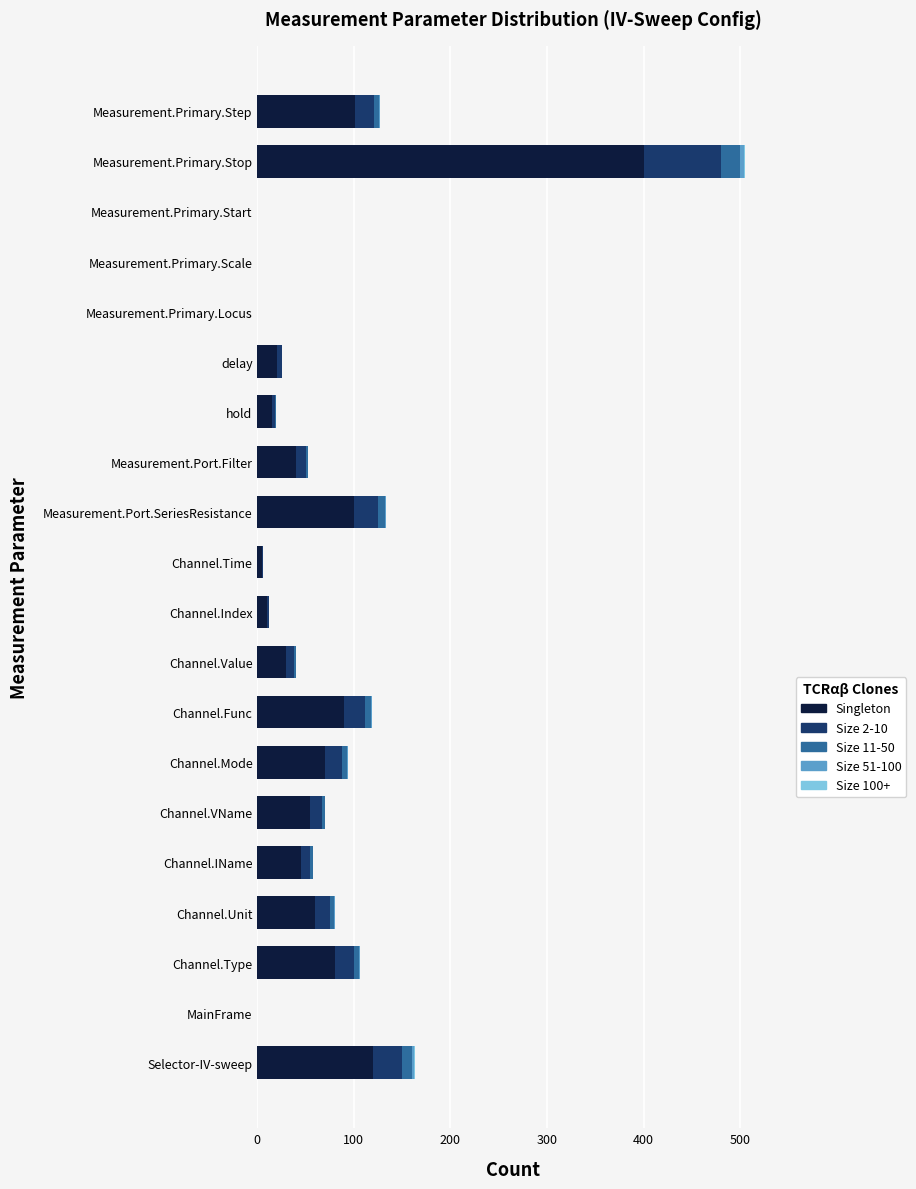

True or false: Singleton has a value of 19 at Channel.Unit.

False